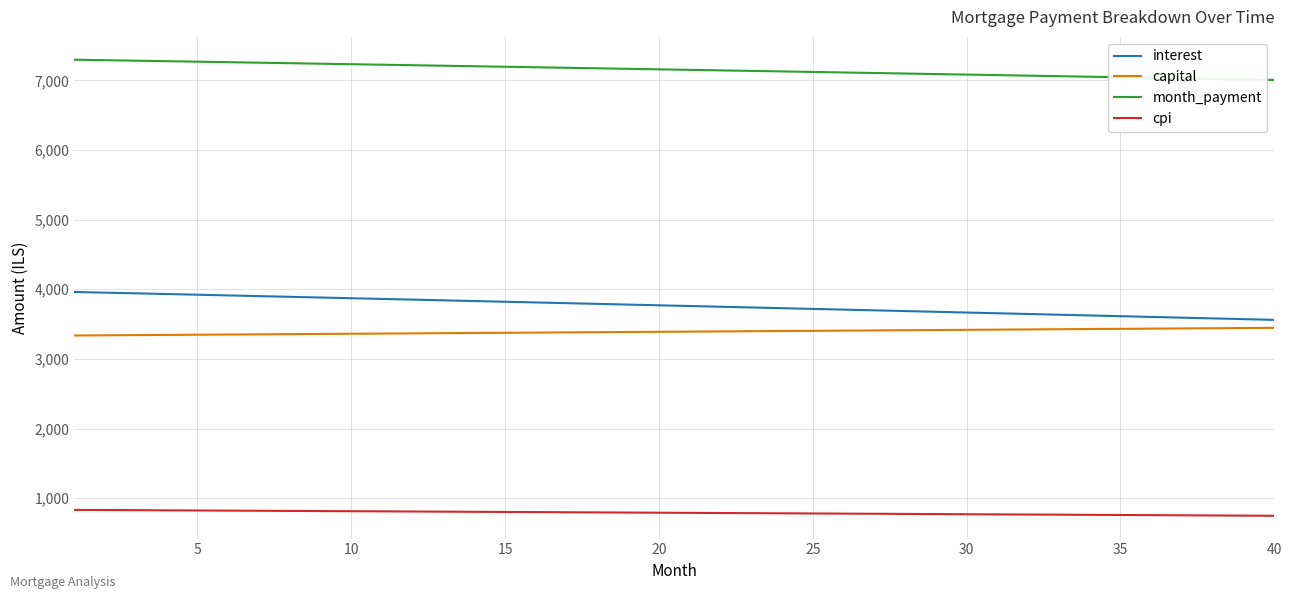

What is the lowest value of the cpi series?

746.7